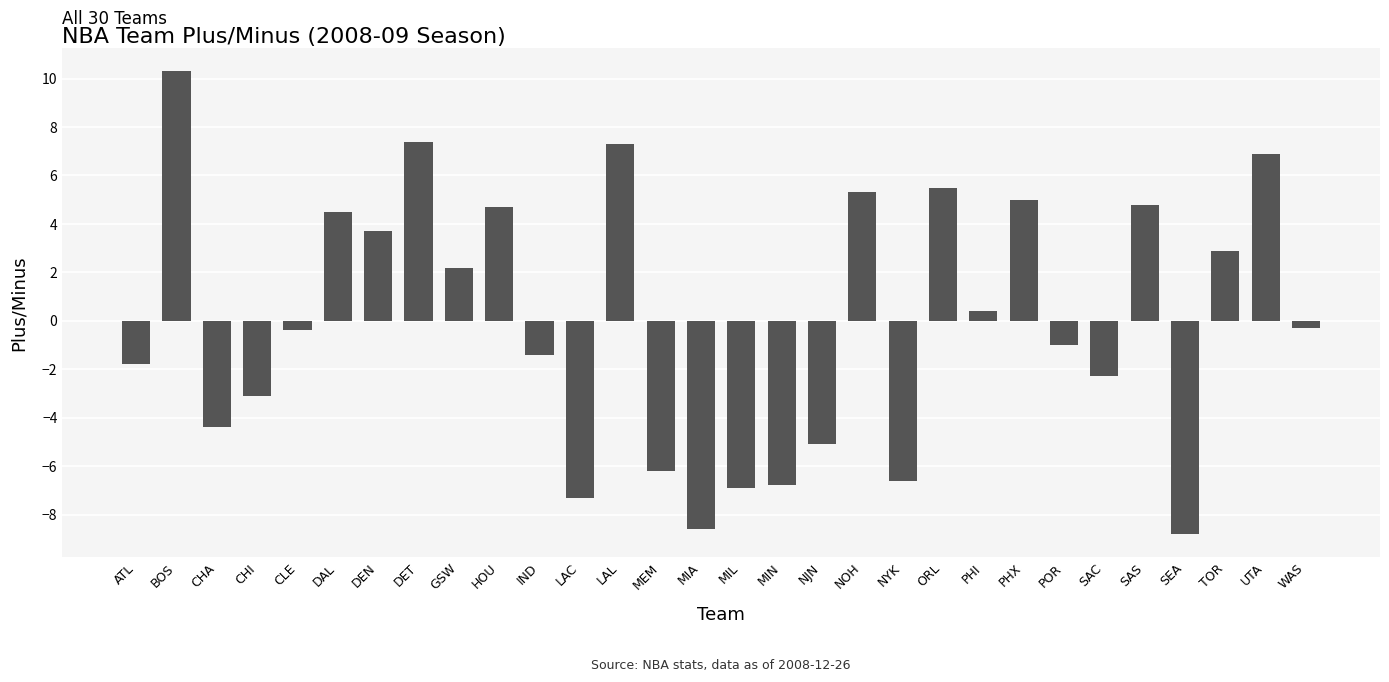

The value at DET is 11.9. True or false?

False